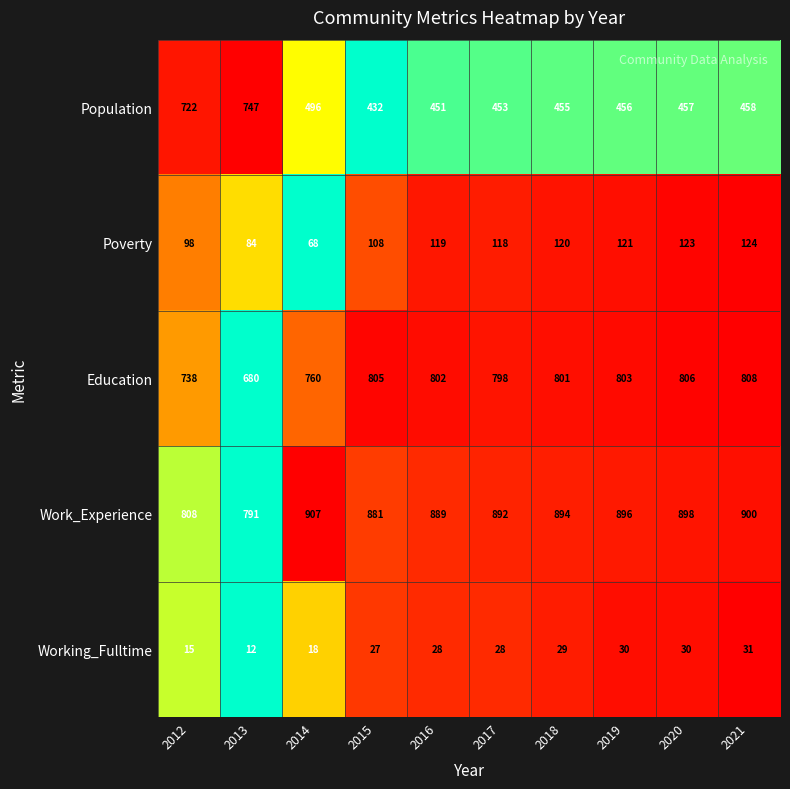

What is the total value across all series at 2020?

2314